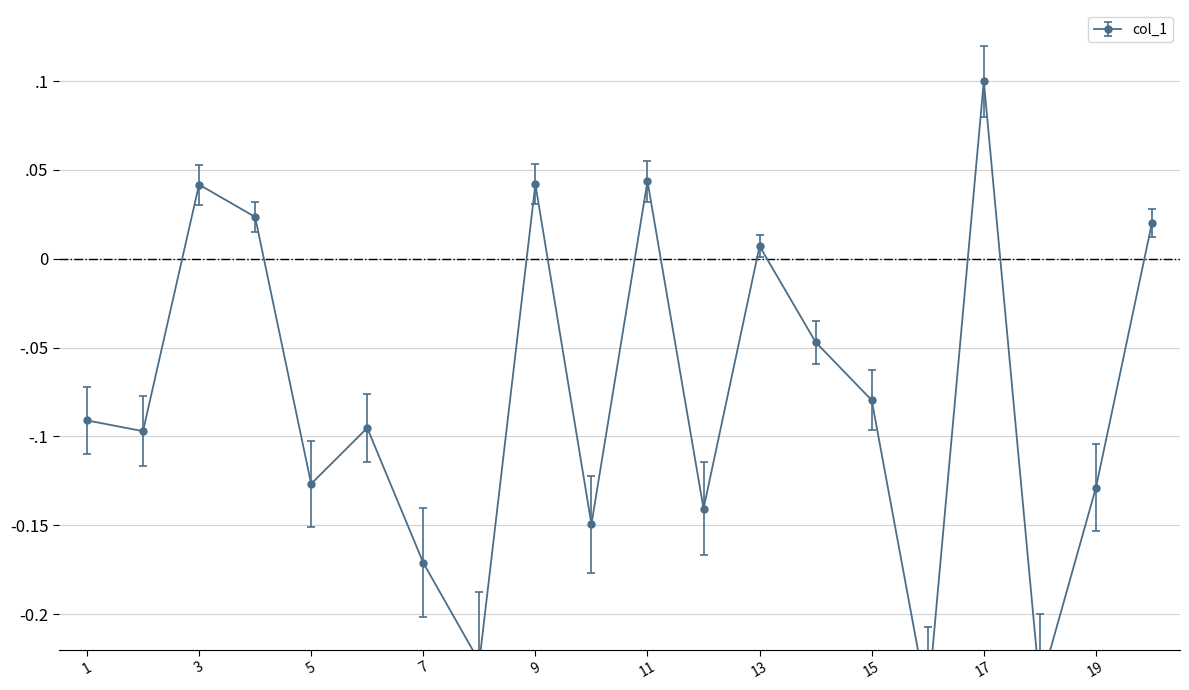

What is the average value?

-0.1